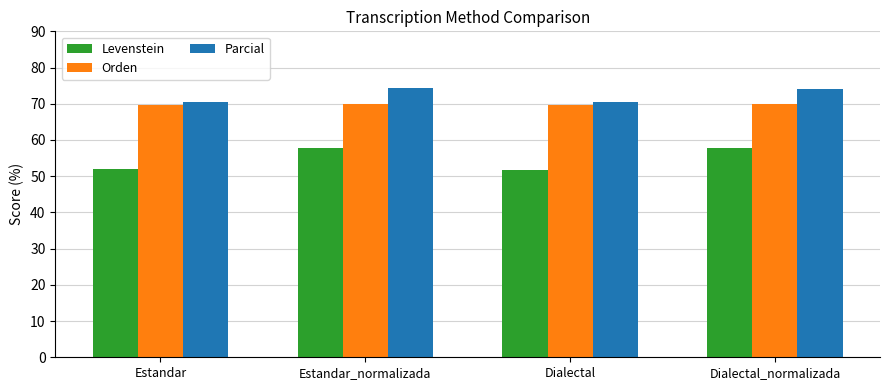

What is the total value across all series at Estandar_normalizada?

201.9